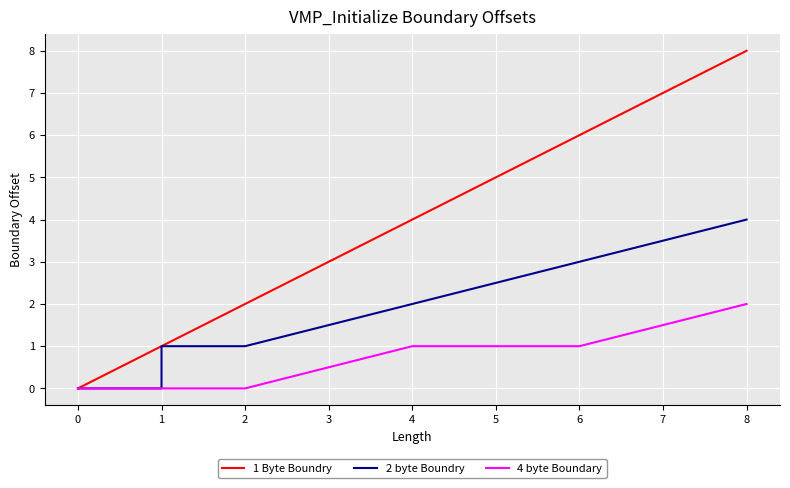

Between 0 and 6, which series saw the biggest shift?

1 Byte Boundry